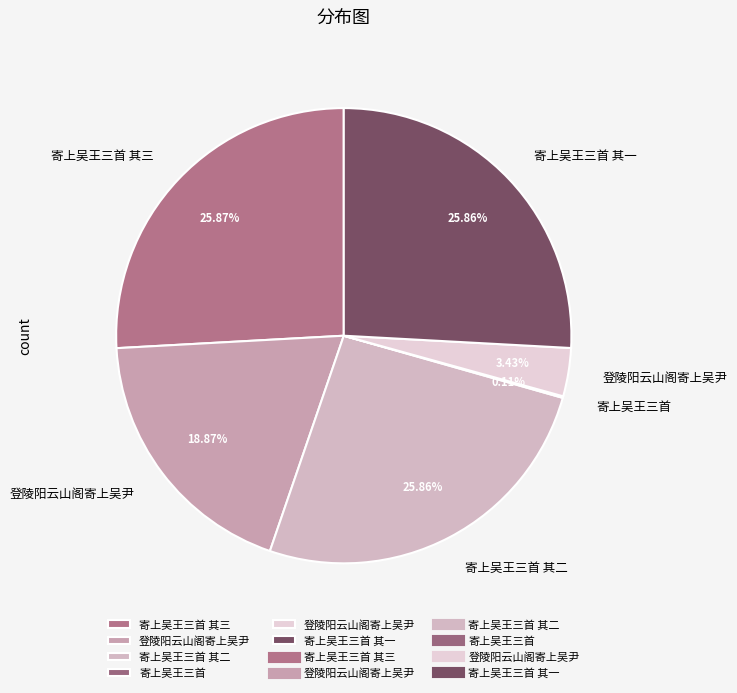

Rank the categories by value from highest to lowest.

寄上吴王三首 其三, 寄上吴王三首 其一, 寄上吴王三首 其二, 登陵阳云山阁寄上吴尹, 登陵阳云山阁寄上吴尹, 寄上吴王三首